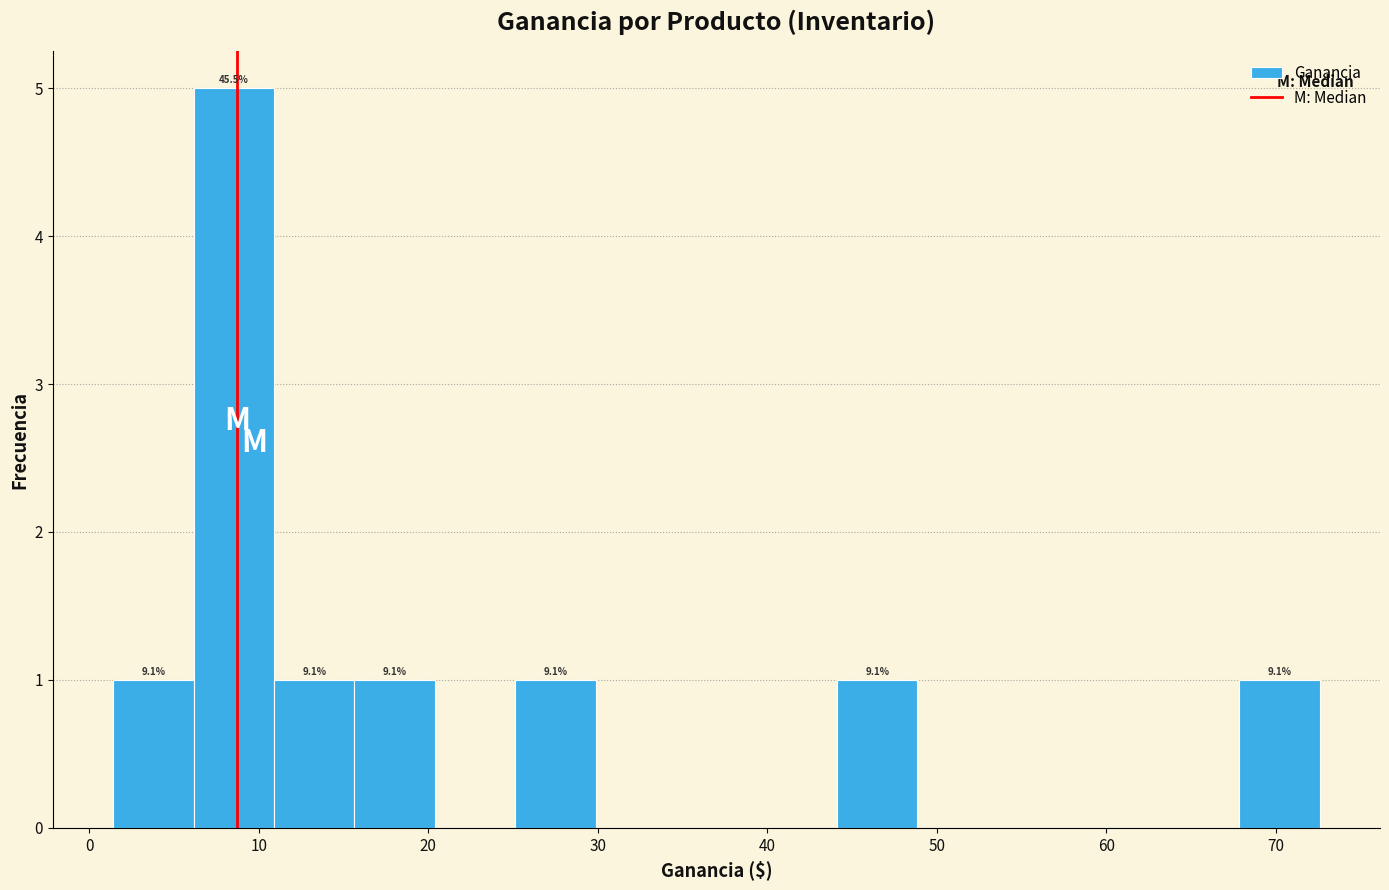

Which range on the x-axis has the tallest bar?

6 to 11